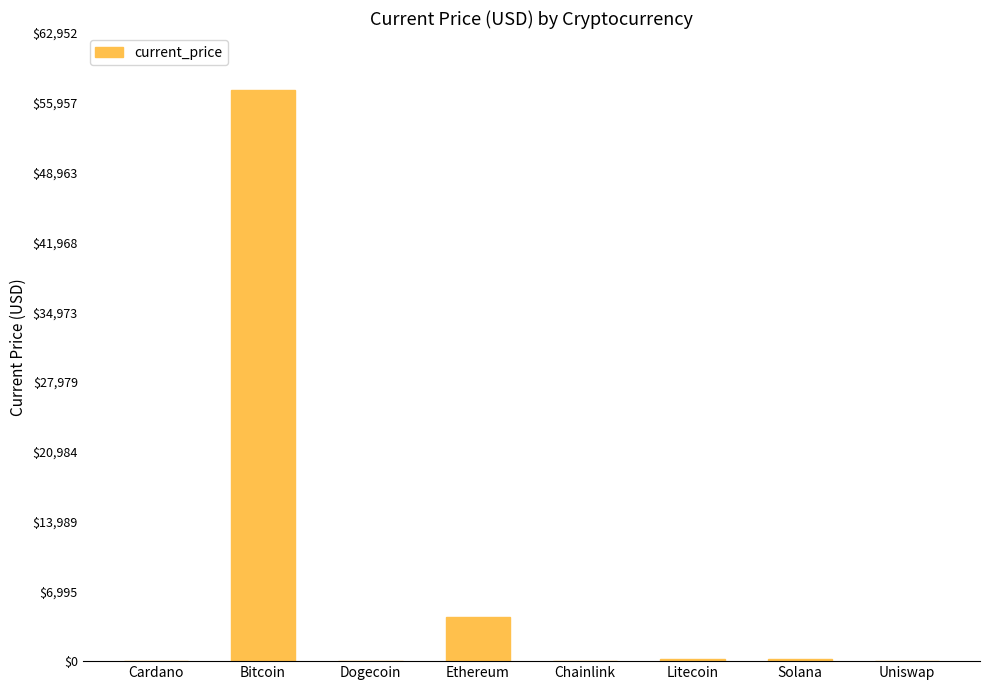

What is the change in value from Cardano to Chainlink?

+23.4